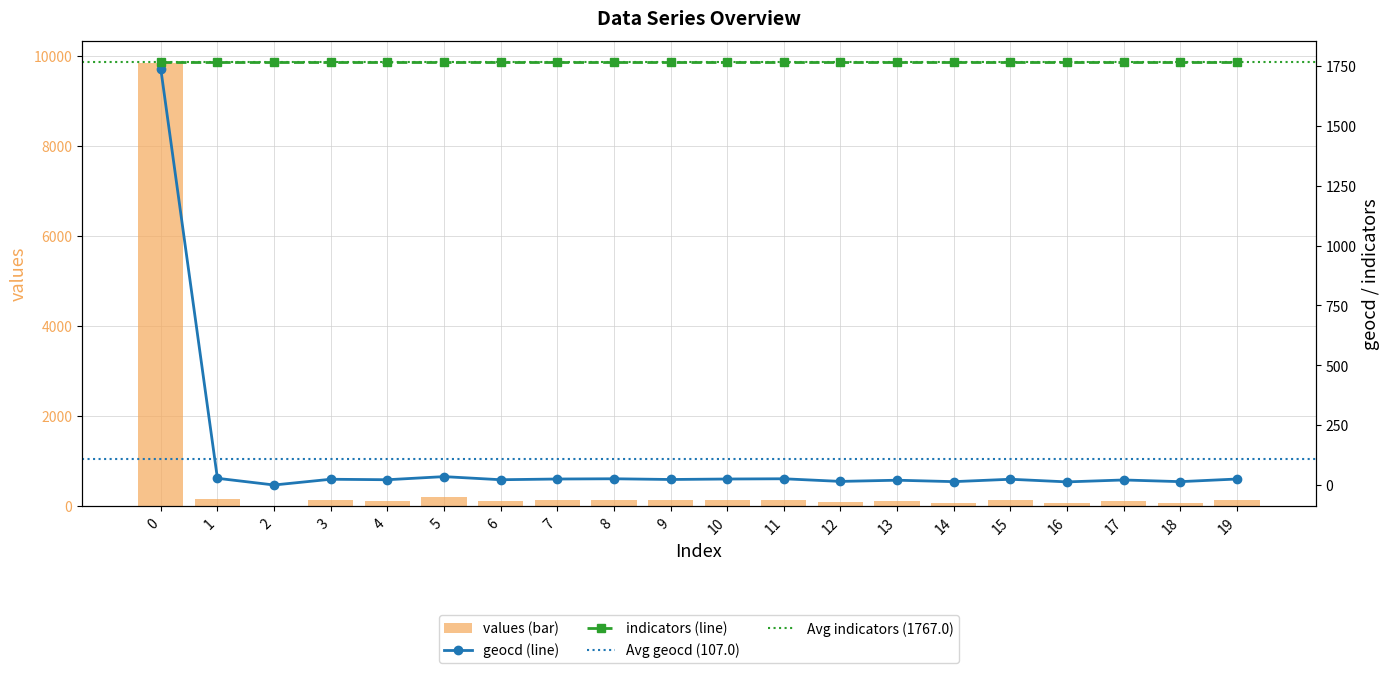

True or false: values (bar) has a value of 9841 at 0.

True